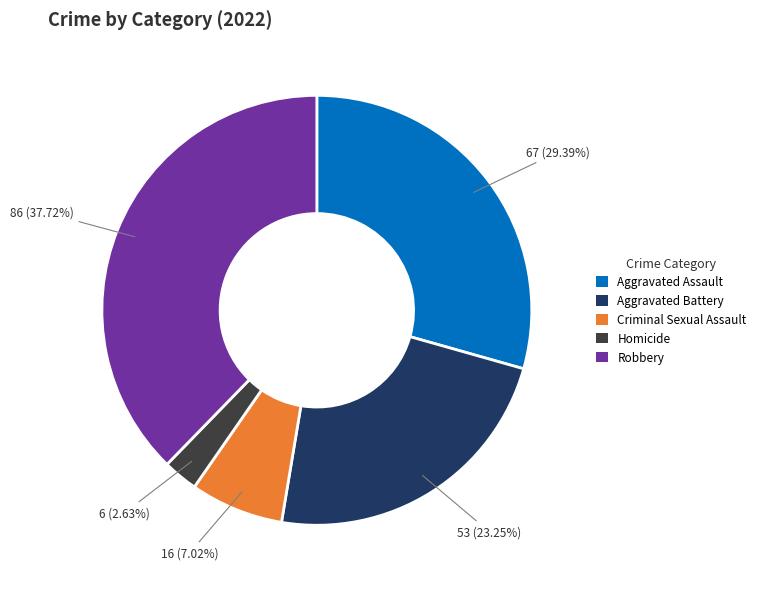

Which slice is the smallest?

Homicide